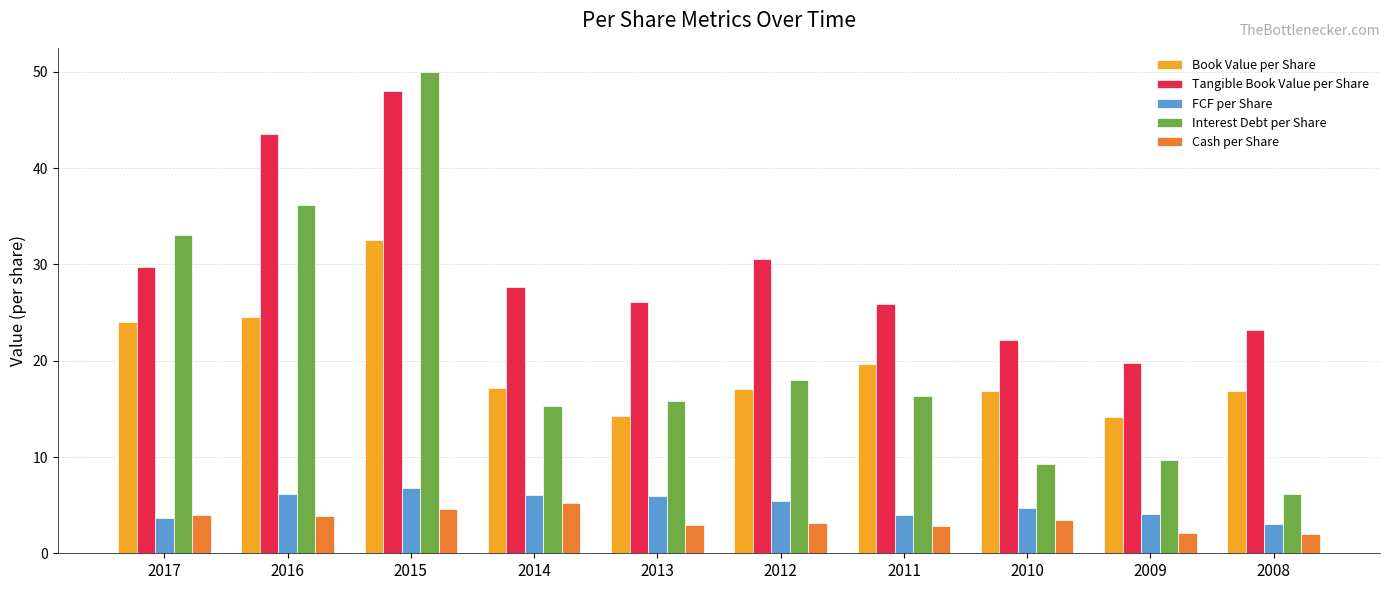

The value of Tangible Book Value per Share at 2008 is 23.2. True or false?

True